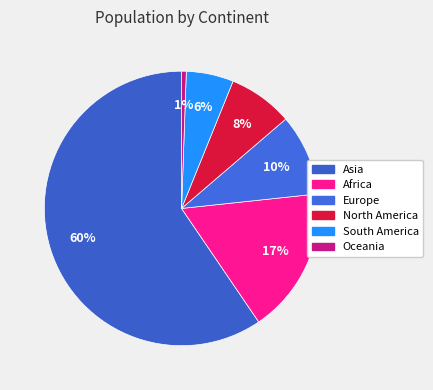

To the nearest percent, what percentage of the pie is Oceania?

1%